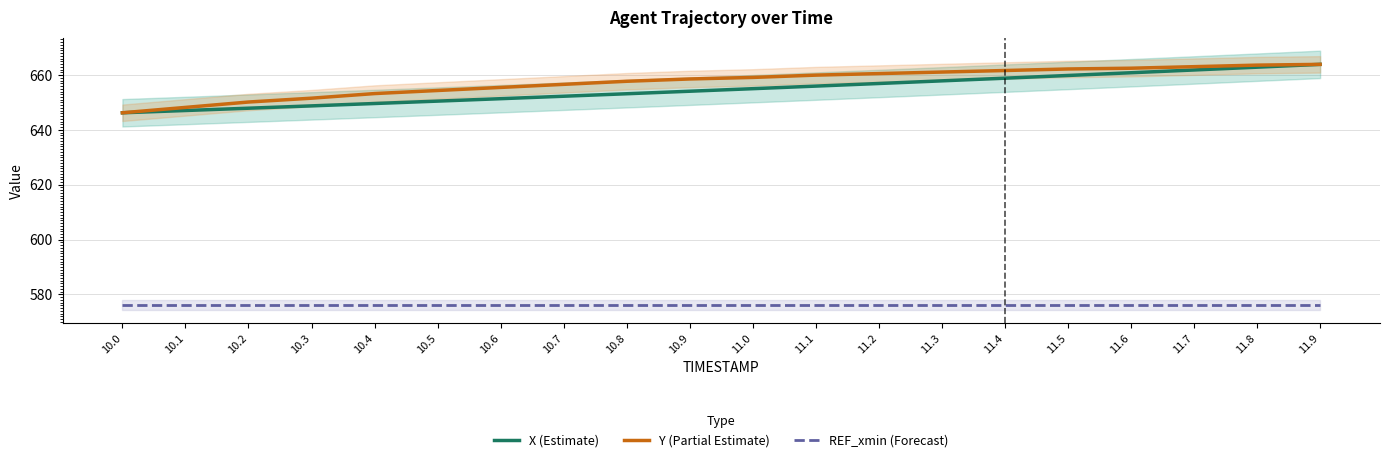

Reading right to left, transcribe all the data shown in this chart.

X: 11.9=663.9	11.8=662.9	11.7=661.8	11.6=660.8	11.5=659.8	11.4=658.9	11.3=657.9	11.2=656.9	11.1=656.0	11.0=655.0	10.9=654.1	10.8=653.2	10.7=652.3	10.6=651.4	10.5=650.5	10.4=649.6	10.3=648.8	10.2=647.9	10.1=647.1	10.0=646.2
Y: 11.9=663.9	11.8=663.6	11.7=663.1	11.6=662.5	11.5=662.2	11.4=661.7	11.3=661.1	11.2=660.5	11.1=660.0	11.0=659.1	10.9=658.6	10.8=657.7	10.7=656.6	10.6=655.5	10.5=654.4	10.4=653.2	10.3=651.6	10.2=650.2	10.1=648.2	10.0=646.2
REF_xmin: 11.9=576.2	11.8=576.2	11.7=576.2	11.6=576.2	11.5=576.2	11.4=576.2	11.3=576.2	11.2=576.2	11.1=576.2	11.0=576.2	10.9=576.2	10.8=576.2	10.7=576.2	10.6=576.2	10.5=576.2	10.4=576.2	10.3=576.2	10.2=576.2	10.1=576.2	10.0=576.2